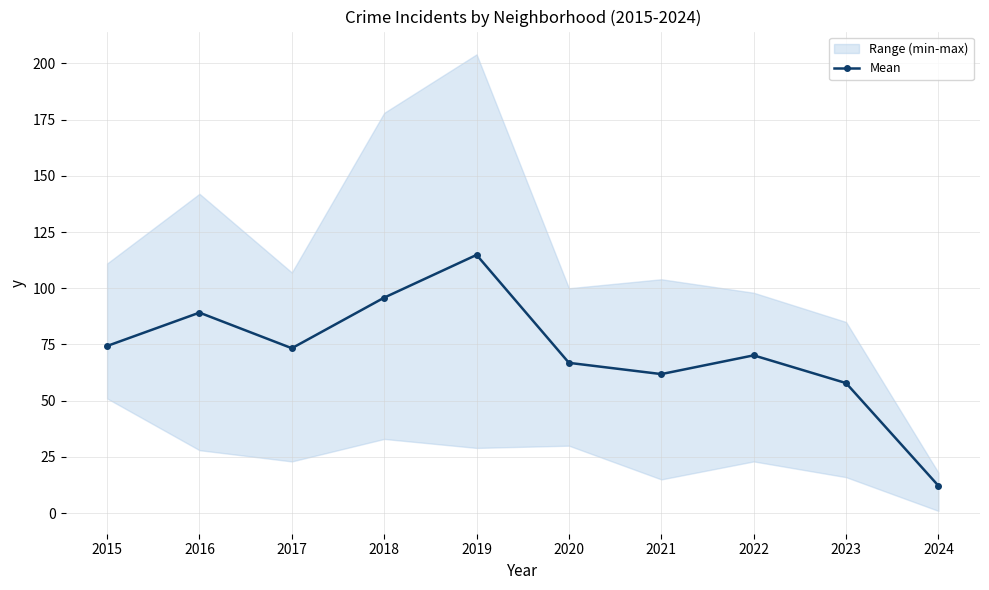

At which category does the chart reach its minimum across all series?

2024